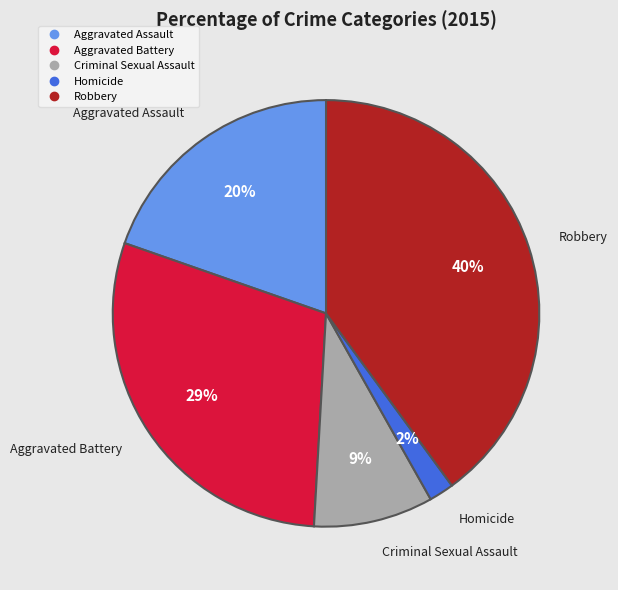

Does Homicide represent more than half of the total?

No